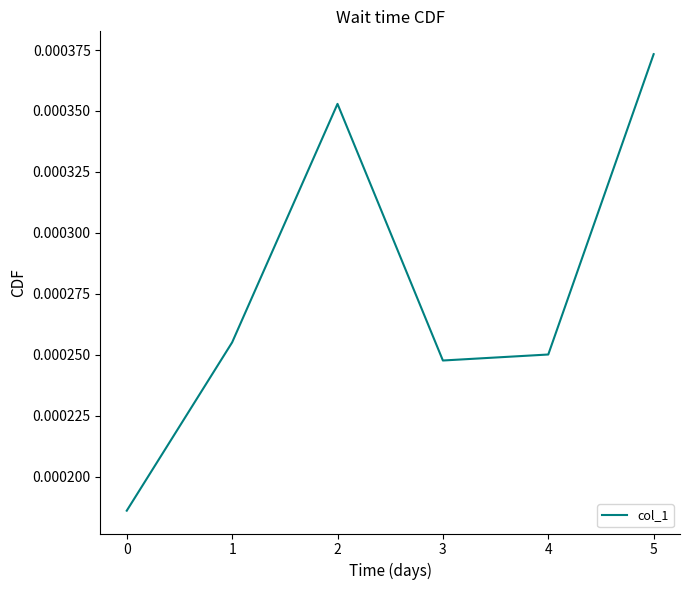

How many interior local peaks (higher than both neighbors) does the data have?

1